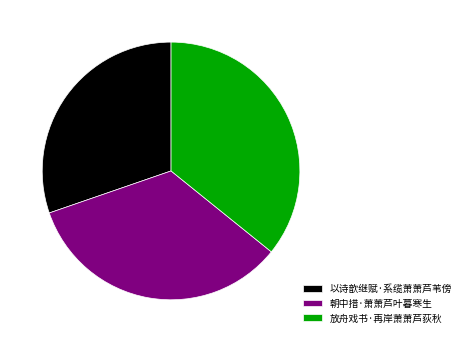

The 放舟戏书·再岸萧萧芦荻秋 slice represents 26% of the pie. True or false?

False